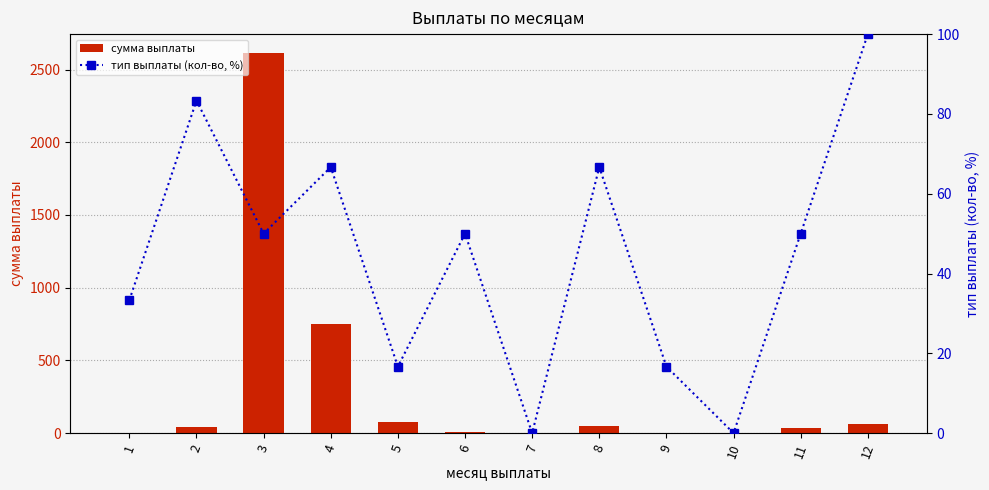

What are all the series names shown in the legend?

сумма выплаты, тип выплаты (кол-во, %)